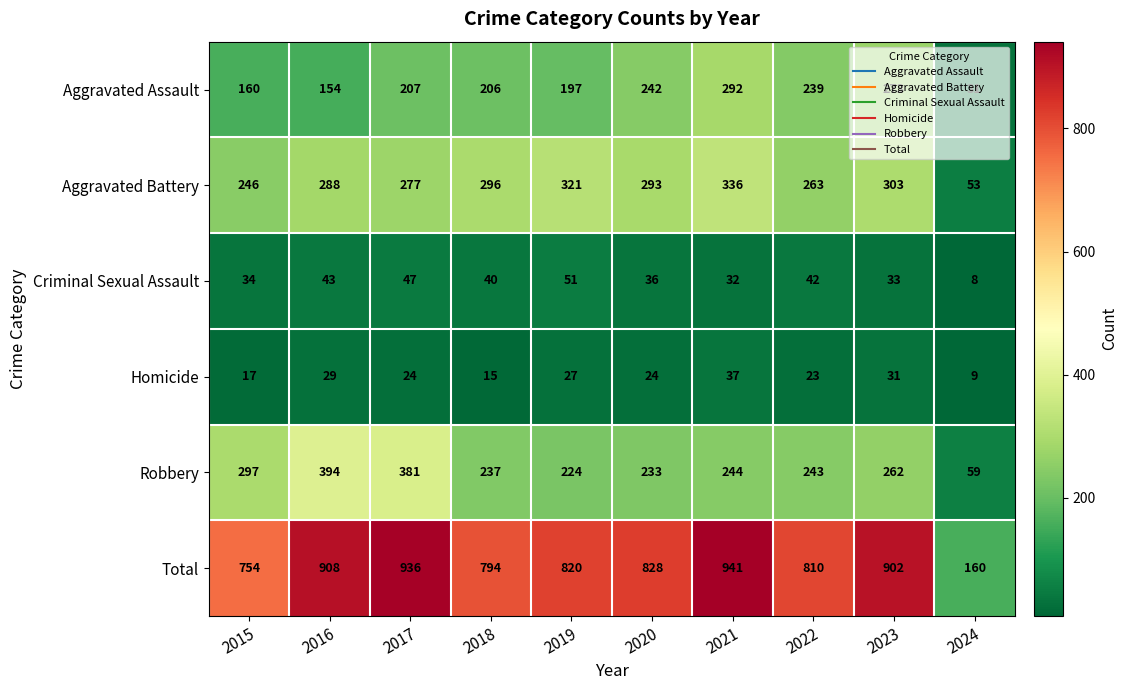

The Aggravated Assault series shows 339 at 2022. True or false?

False